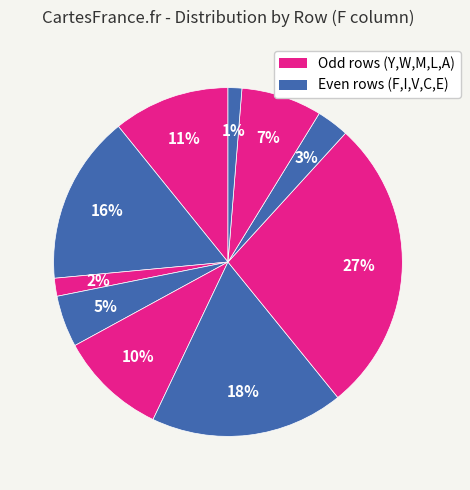

Is there a majority slice in this chart?

No